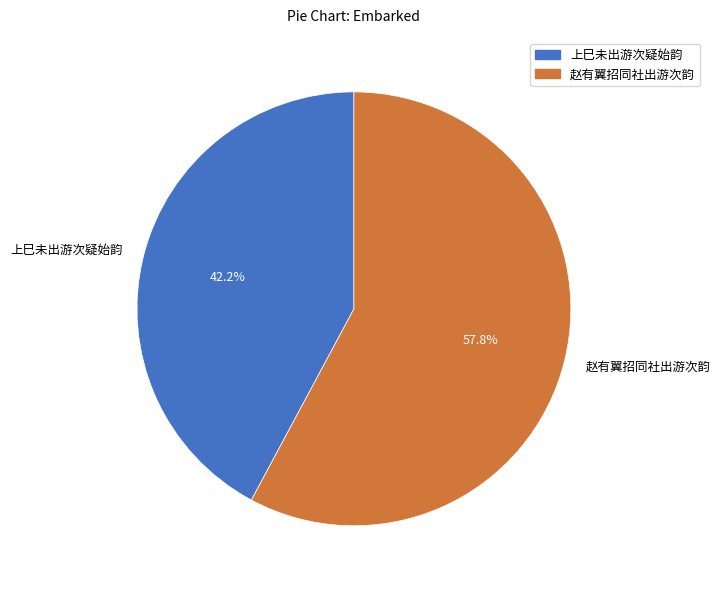

Combined, do 上巳未出游次疑始韵 and 赵有翼招同社出游次韵 account for over 50%?

Yes